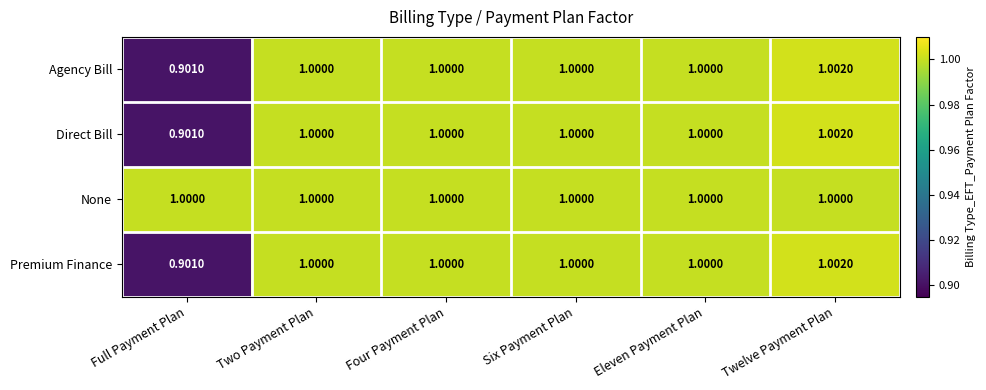

Which series has the largest total across all categories?

None